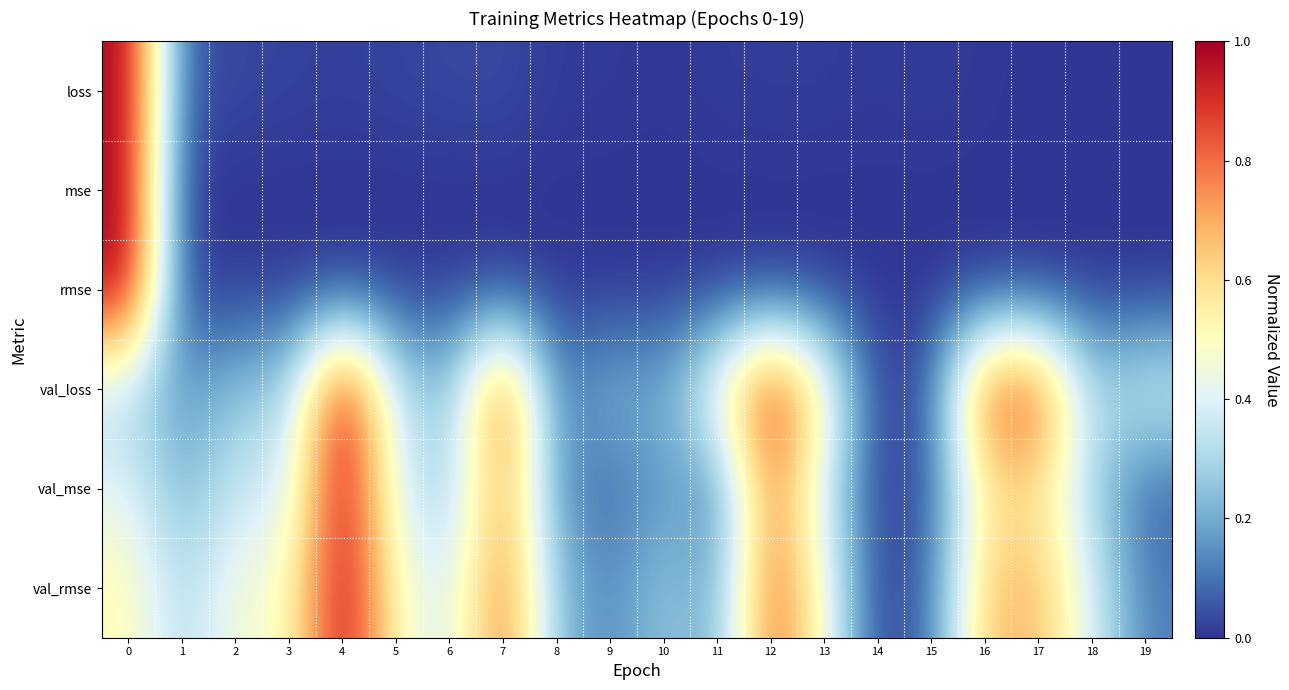

Reading left to right, extract all data points from this chart.

loss: 0=1.0	1=0.1	2=0.0	3=0.0	4=0.0	5=0.0	6=0.0	7=0.0	8=0.0	9=0.0	10=0.0	11=0.0	12=0.0	13=0.0	14=0.0	15=0.0	16=0.0	17=0.0	18=0.0	19=0.0
mse: 0=1.0	1=0.0	2=0.0	3=0.0	4=0.0	5=0.0	6=0.0	7=0.0	8=0.0	9=0.0	10=0.0	11=0.0	12=0.0	13=0.0	14=0.0	15=0.0	16=0.0	17=0.0	18=0.0	19=0.0
rmse: 0=1.0	1=0.0	2=0.0	3=0.0	4=0.0	5=0.0	6=0.0	7=0.0	8=0.0	9=0.0	10=0.0	11=0.0	12=0.0	13=0.0	14=0.0	15=0.0	16=0.0	17=0.0	18=0.0	19=0.0
val_loss: 0=0.3	1=0.2	2=0.3	3=0.3	4=1.0	5=0.3	6=0.2	7=0.9	8=0.1	9=0.2	10=0.2	11=0.5	12=1.0	13=0.5	14=0.0	15=0.1	16=0.9	17=0.9	18=0.3	19=0.4
val_mse: 0=0.4	1=0.2	2=0.4	3=0.4	4=1.0	5=0.4	6=0.3	7=0.7	8=0.2	9=0.1	10=0.2	11=0.1	12=0.8	13=0.4	14=0.0	15=0.1	16=0.6	17=0.6	18=0.3	19=0.1
val_rmse: 0=0.5	1=0.3	2=0.5	3=0.5	4=1.0	5=0.5	6=0.4	7=0.8	8=0.2	9=0.1	10=0.3	11=0.2	12=0.8	13=0.5	14=0.0	15=0.1	16=0.7	17=0.7	18=0.4	19=0.1